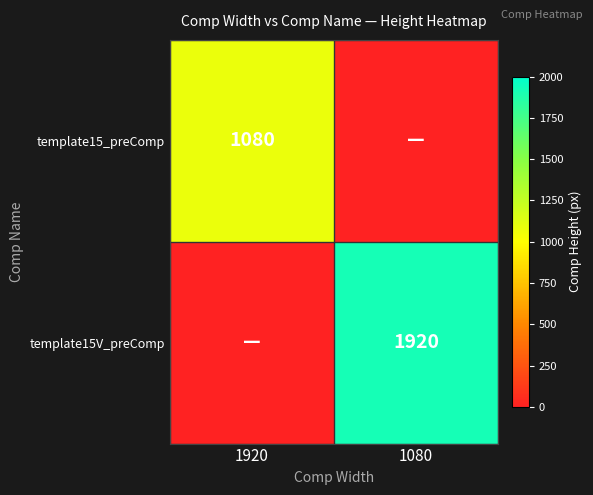

The template15_preComp series shows 1080 at 1920. True or false?

True